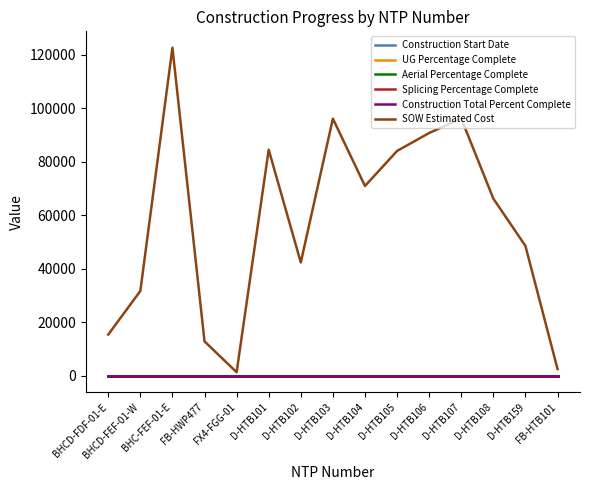

Which has a higher value, D-HTB106 or D-HTB105?

D-HTB106